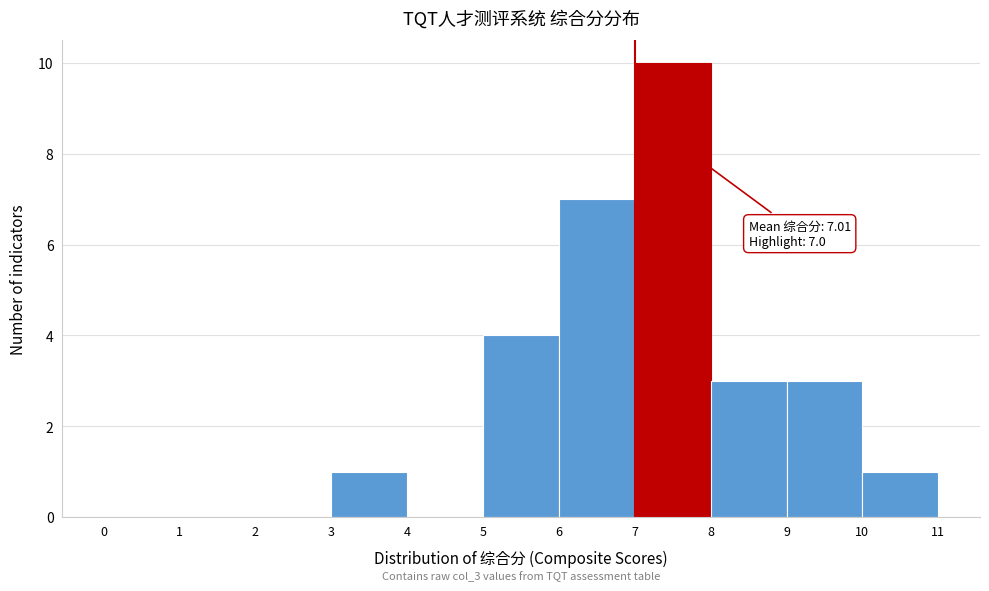

Which range on the x-axis has the tallest bar?

7 to 8